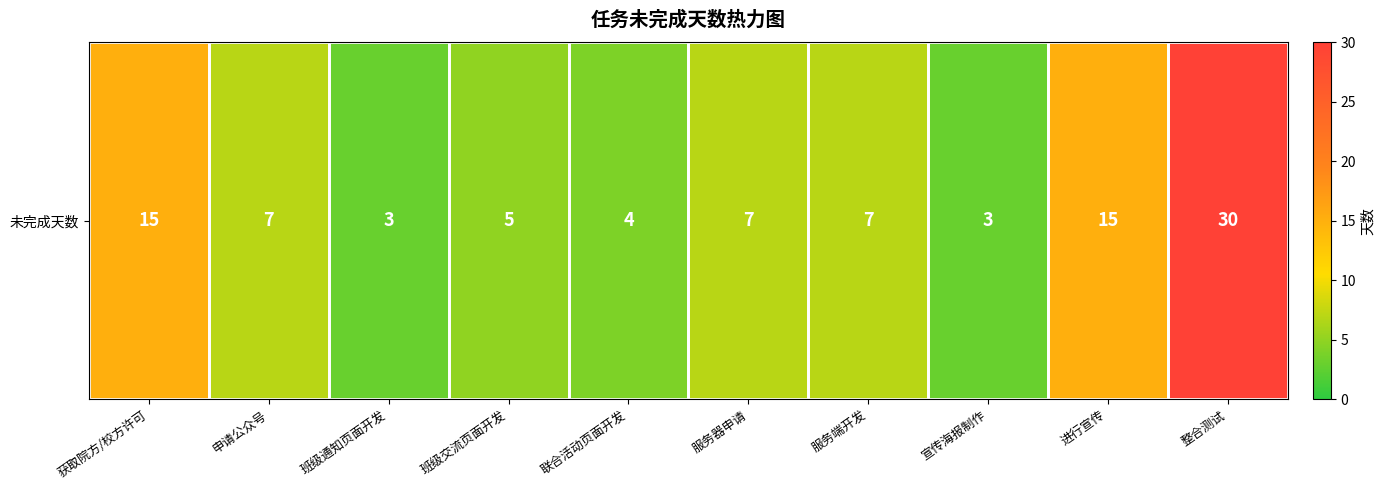

What is the smallest value displayed?

3